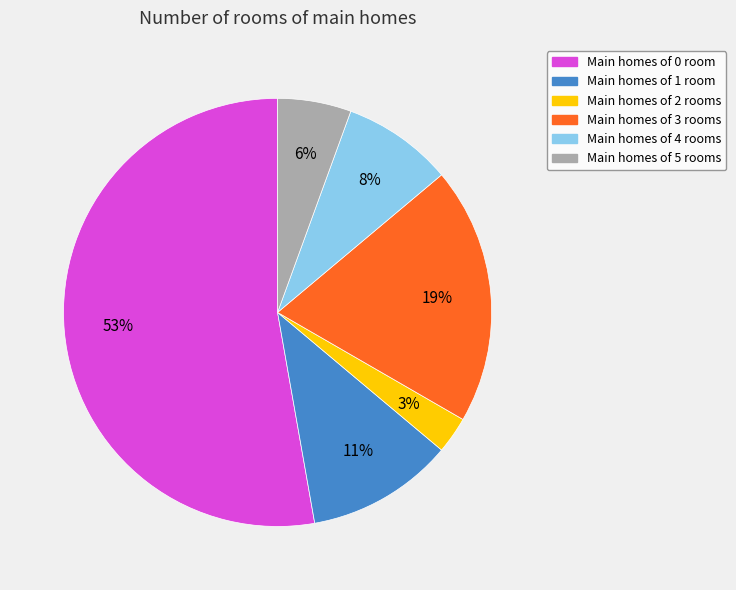

Combined, do Main homes of 1 room and Main homes of 4 rooms account for over 50%?

No